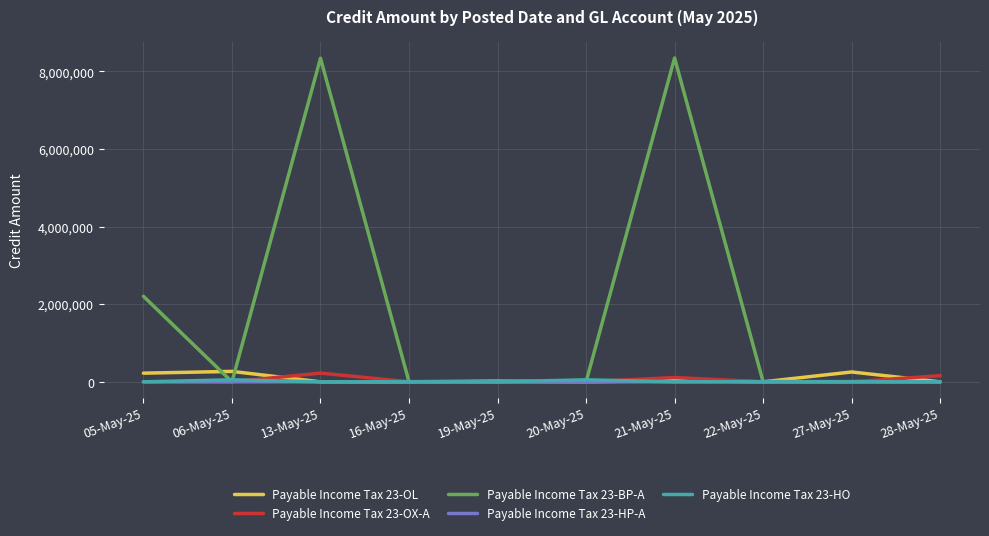

How many values in the Payable Income Tax 23-BP-A series exceed 0?

4